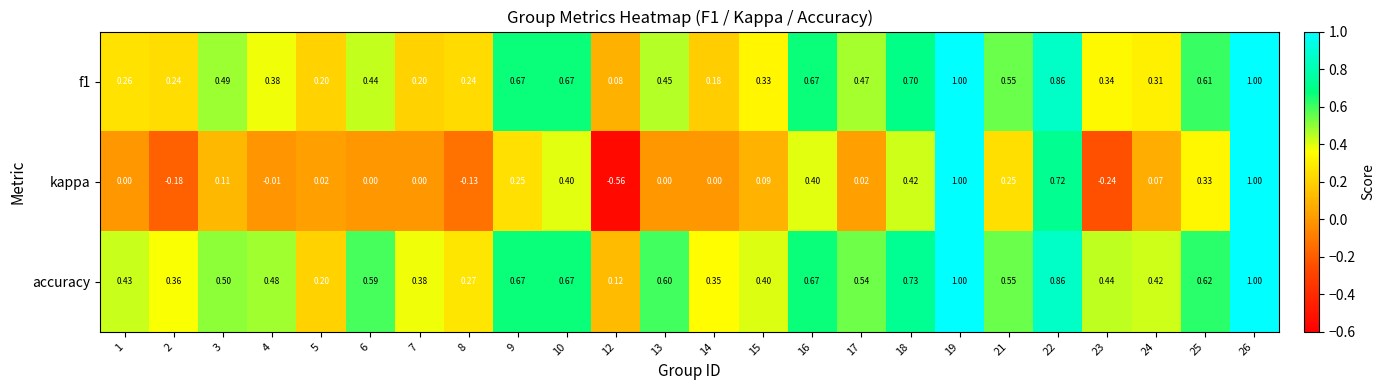

Which series has the largest total across all categories?

accuracy